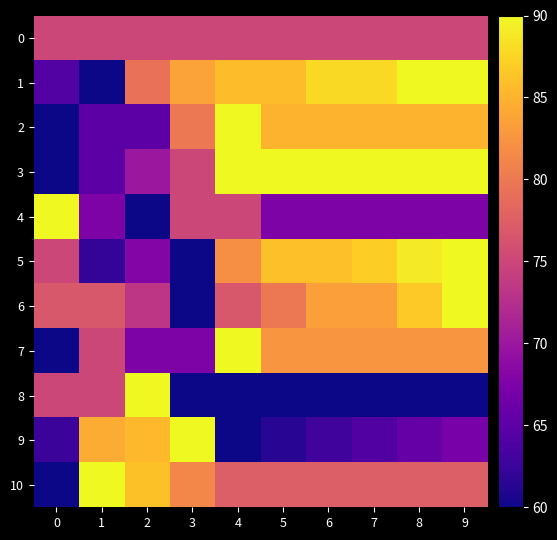

At 5, list the series in order from largest to smallest.

3, 5, 1, 2, 7, 6, 10, 0, 4, 9, 8